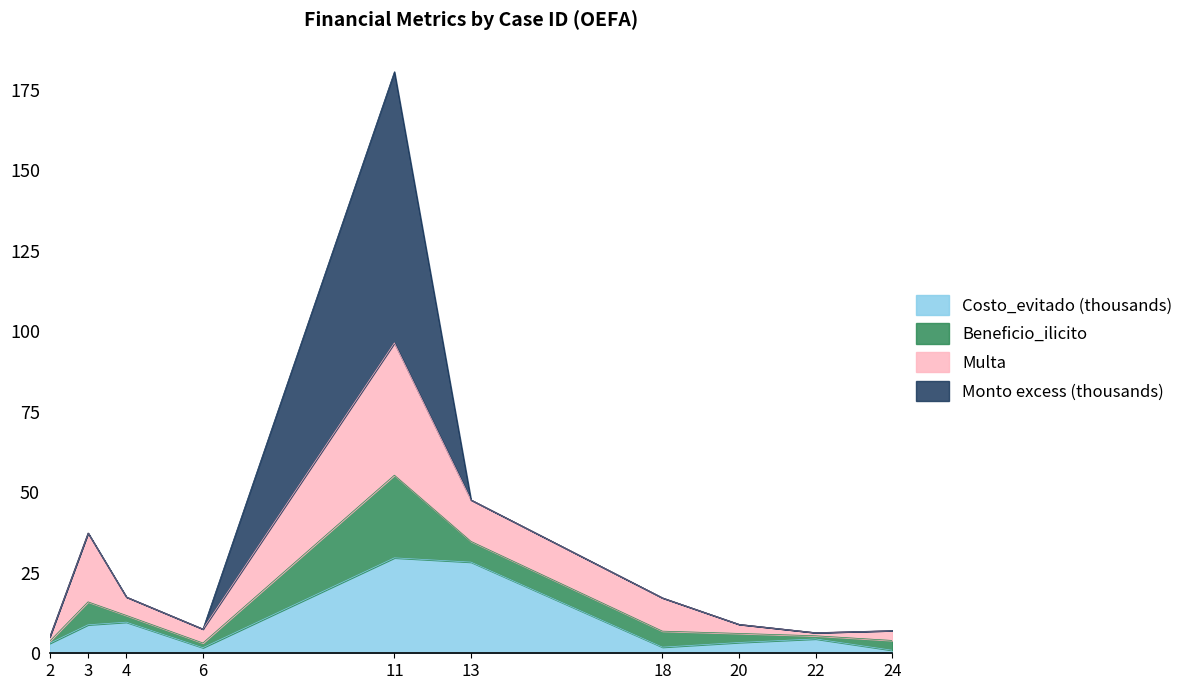

What is the minimum value for Monto?

5.1